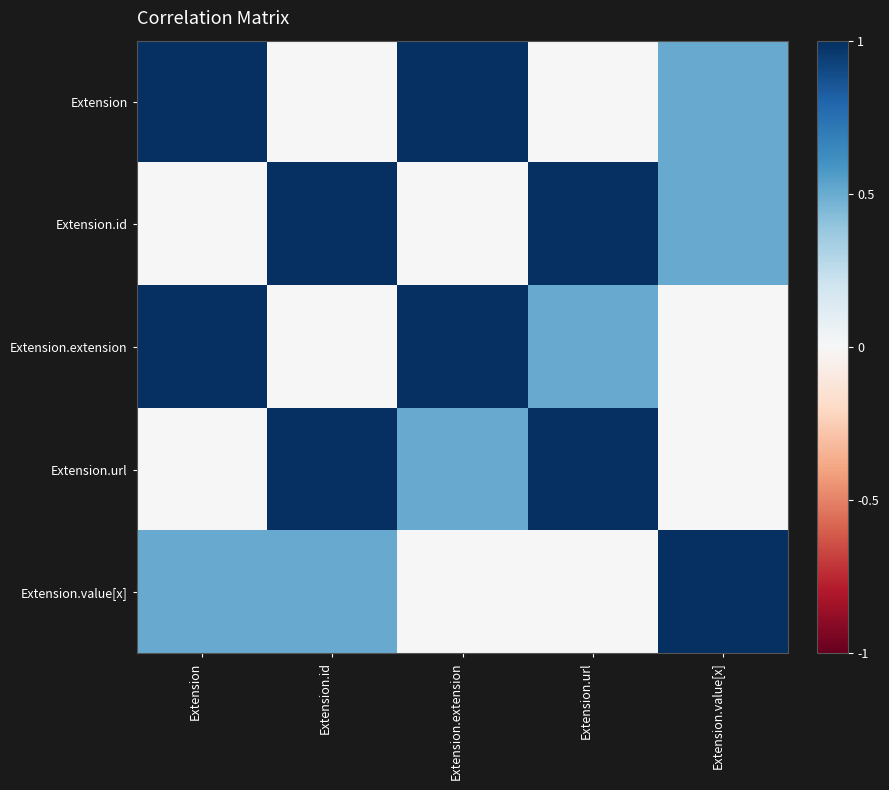

Which series has the widest spread of values?

Extension